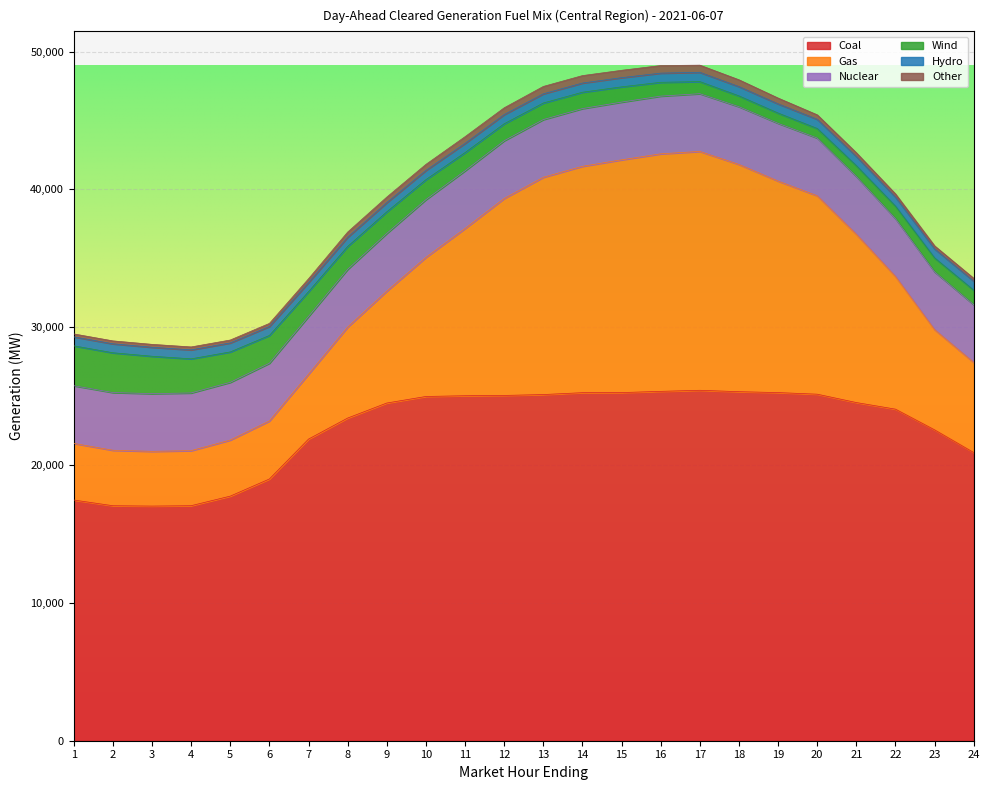

True or false: Nuclear has more than 1 points higher than both neighbors.

False